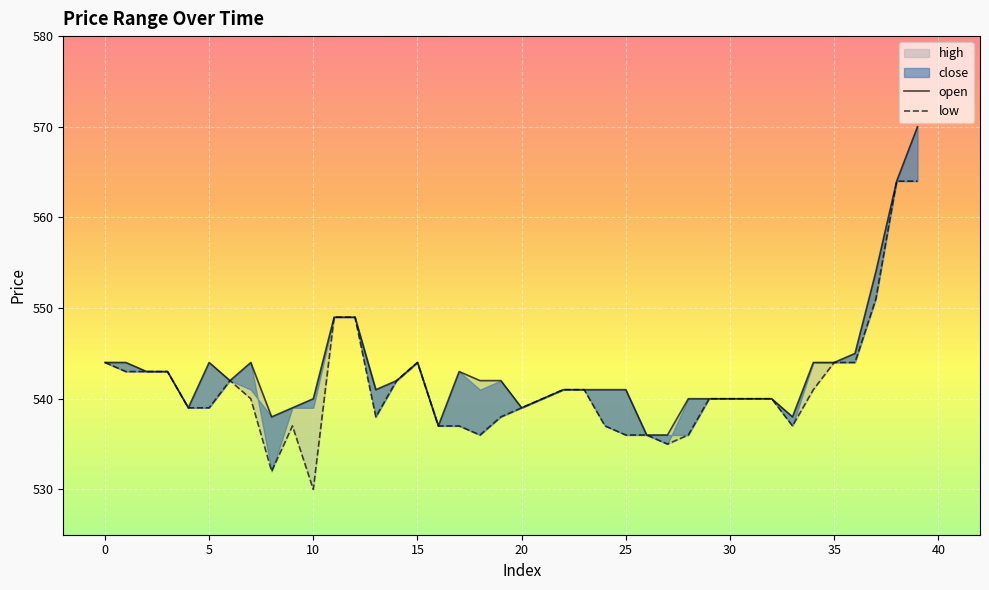

True or false: close and low intersect in this chart.

False